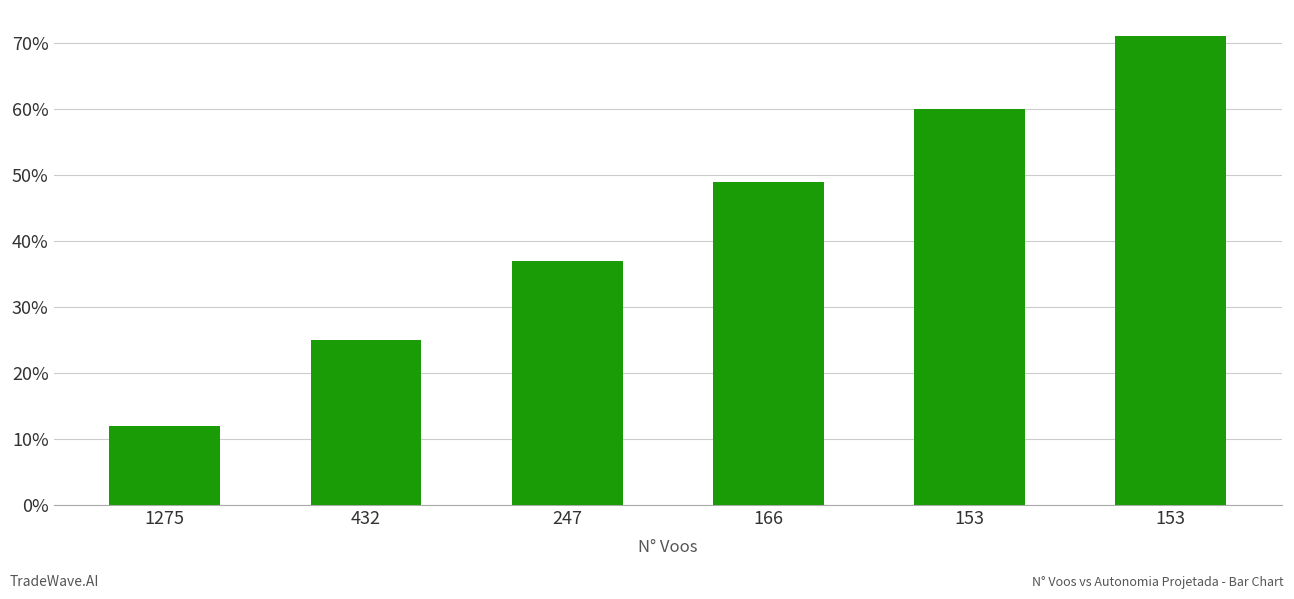

What is the maximum value shown in the chart?

0.7